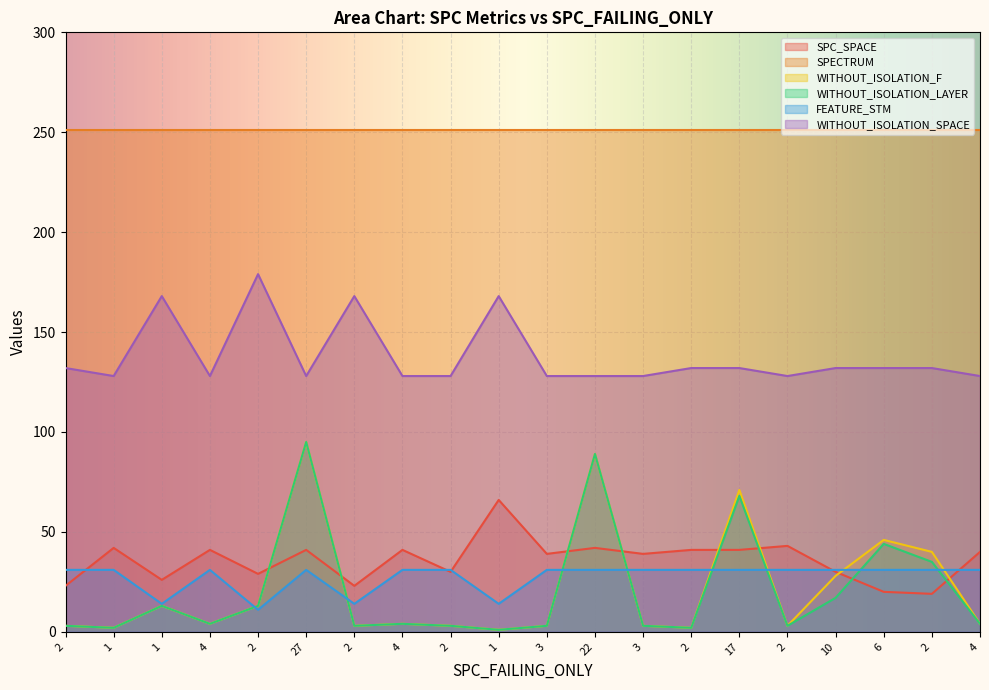

At how many categories does at least one series exceed 114?

20